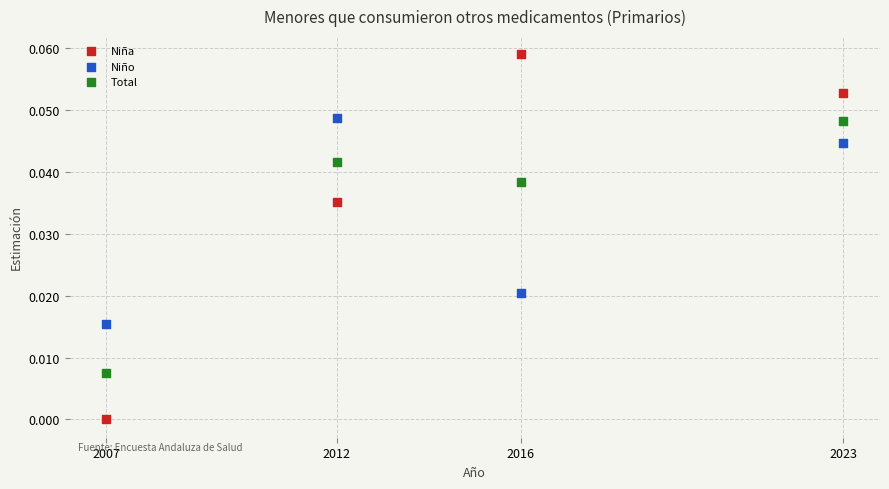

Across all data points, what is the average X value?

2014.5